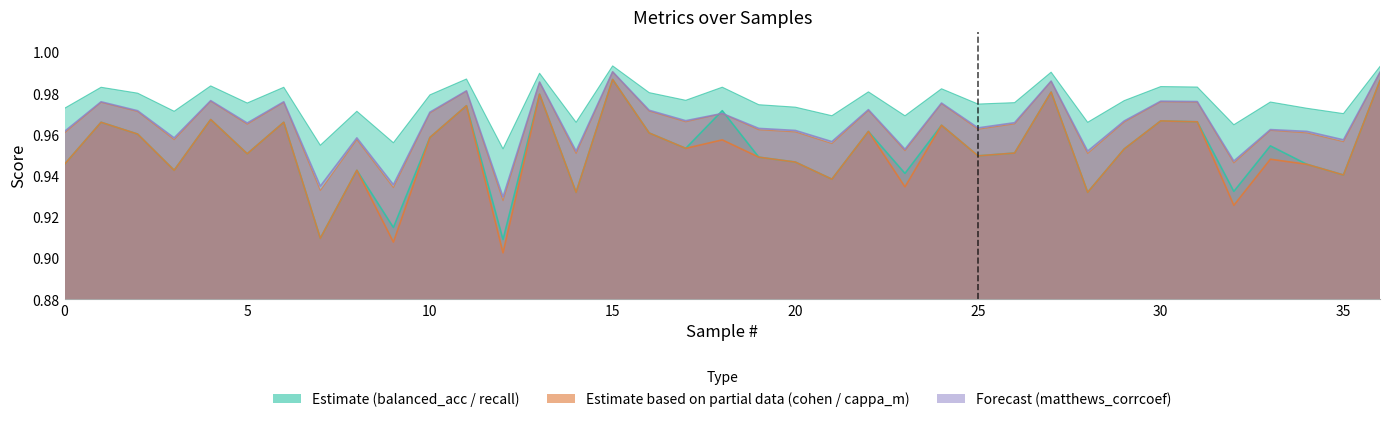

Which category has the lowest value in the balanced_accuracy series?

12